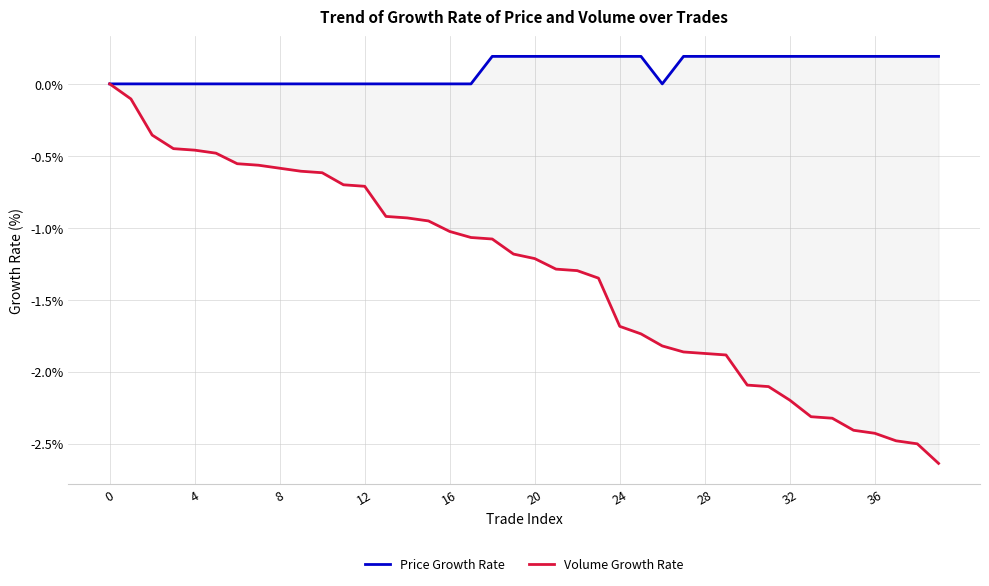

How many series are shown in this chart?

2